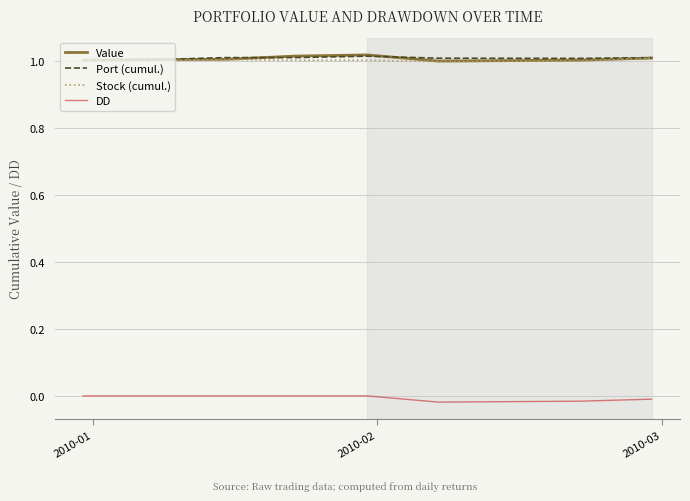

True or false: DD and Value cross at least once.

False